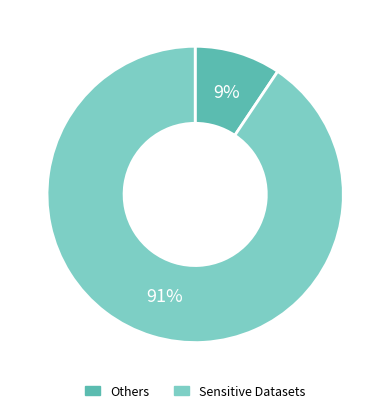

To the nearest percent, what is the average slice percentage?

50%